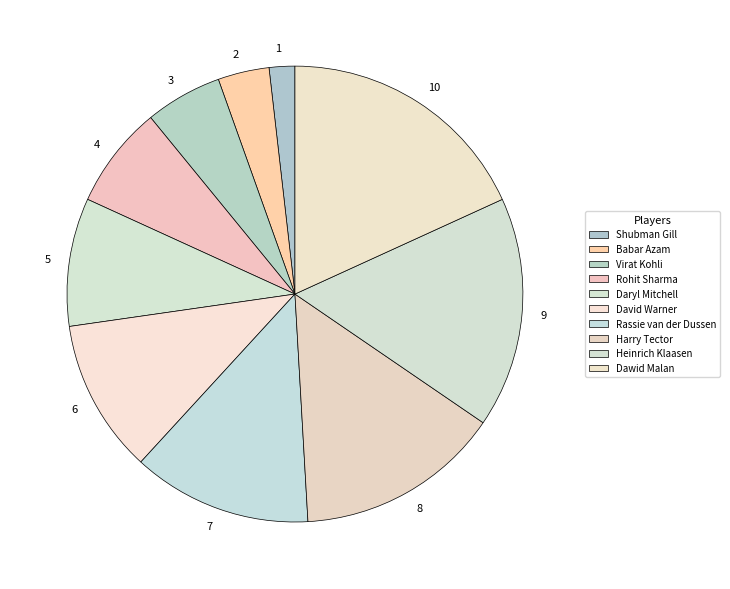

Approximately how many times larger is the value at 5 compared to 2?

2.5